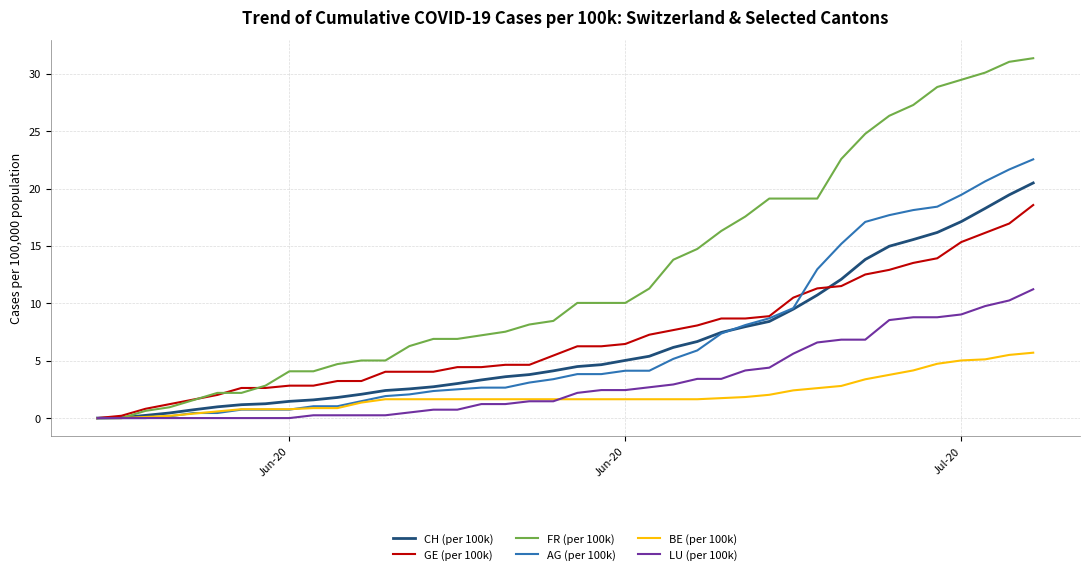

Which series has the widest spread of values?

FR (per 100k)